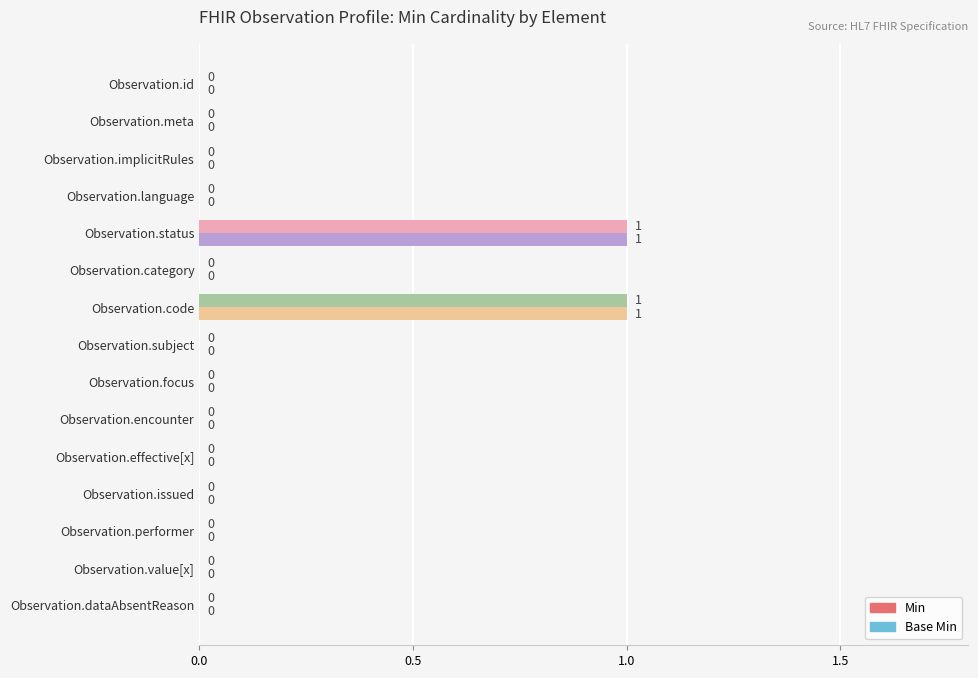

How many data points does each series have?

15